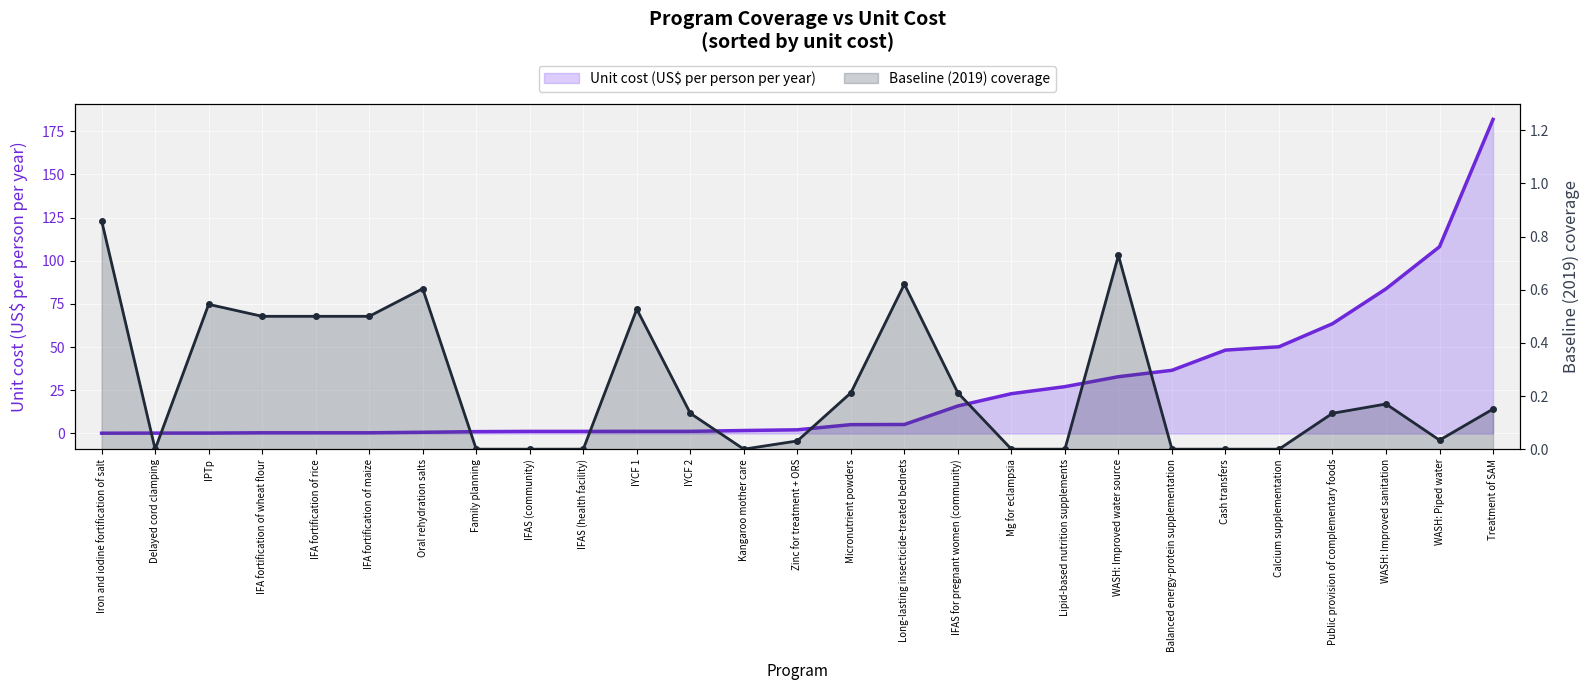

What is the difference between the maximum and minimum values in the Unit cost (US$ per person per year) series?

181.7